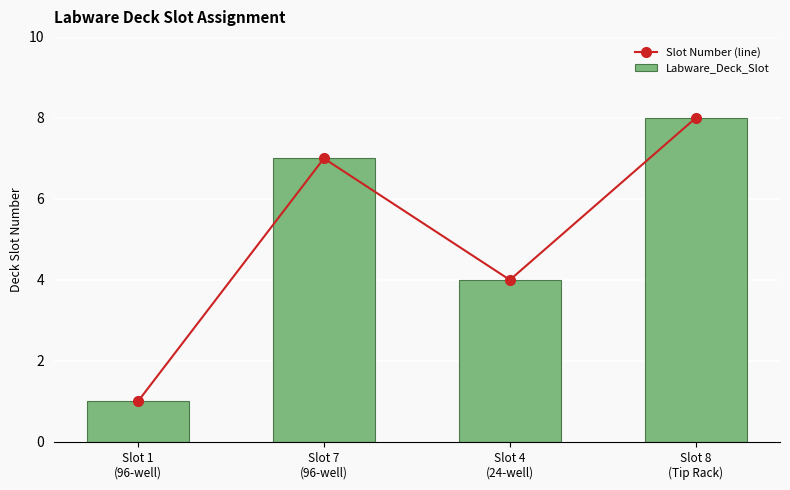

List the series in order of their peak value, lowest first.

Slot Number (line), Labware_Deck_Slot